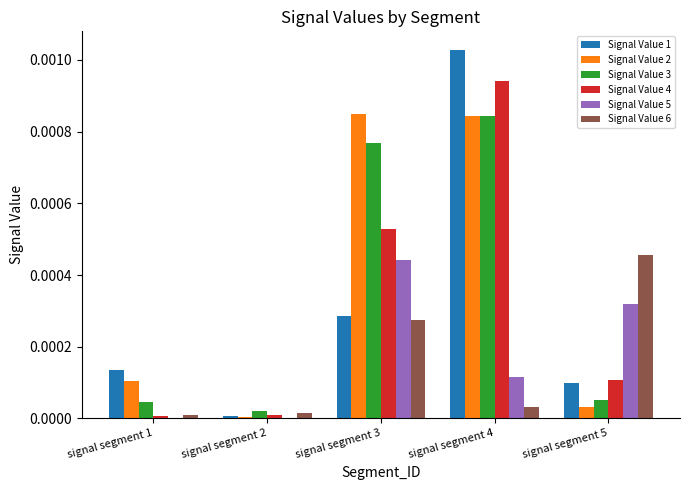

At which label does Signal Value 3 reach its peak?

signal segment 4